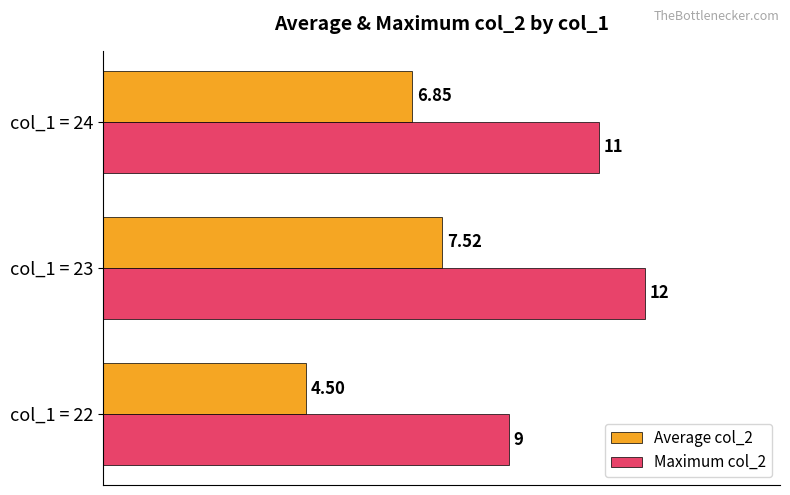

At how many categories does at least one series exceed 5?

3